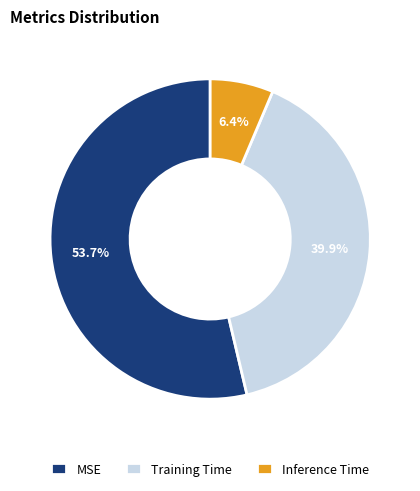

Does Training Time represent more than half of the total?

No